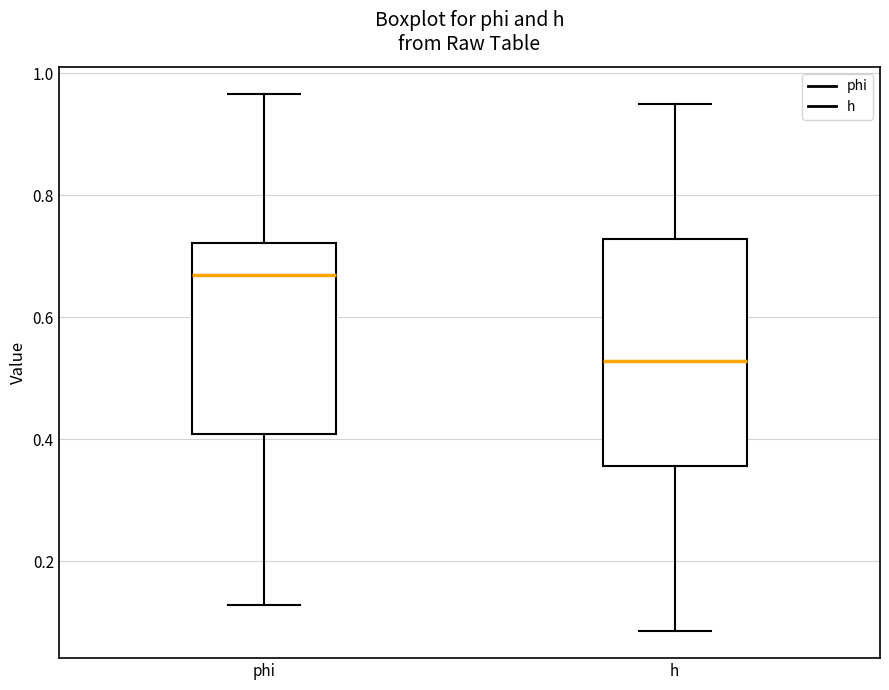

Reading left to right, transcribe this box plot: for each box, give where its median line is, the range the box spans, and where its two whiskers end, as read against the y-axis. The values are not printed on the chart, so give them approximately, as read against the axis.

phi: median 0.68, box 0.40 to 0.72, whiskers 0.12 to 0.96
h: median 0.52, box 0.36 to 0.72, whiskers 0.08 to 0.96